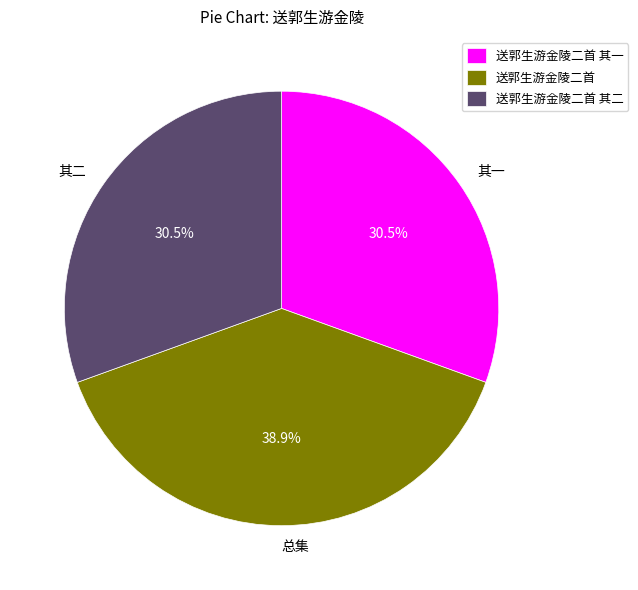

How many slices are in this pie chart?

3